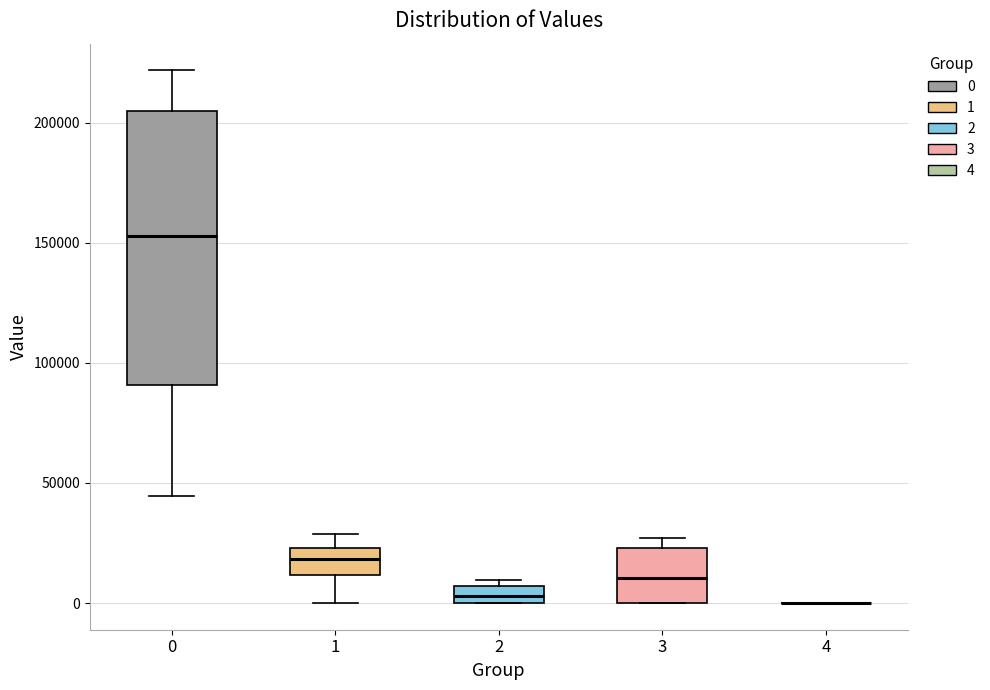

Where does the upper whisker of the box at x = 0 end on the y-axis? The values are not printed on the chart, so give them approximately, as read against the axis.

220000